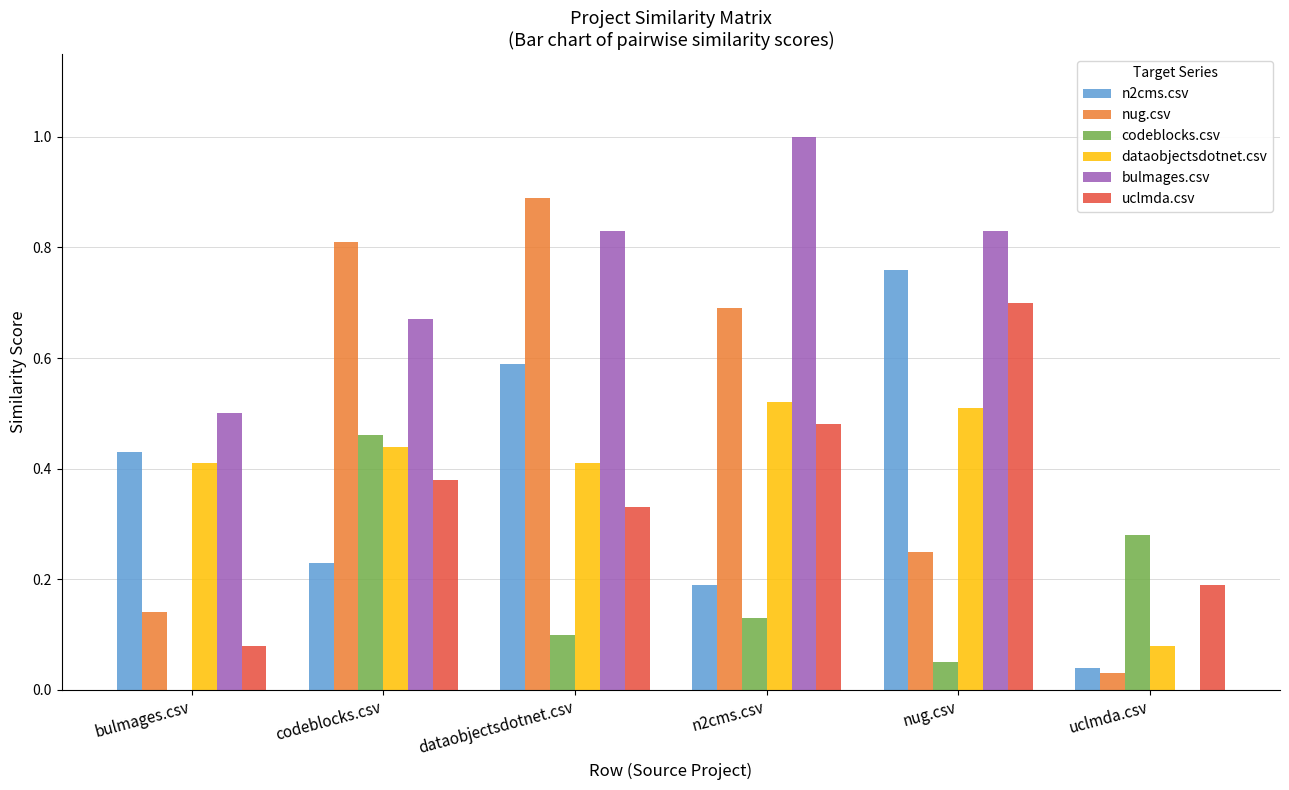

The bulmages.csv series shows 0.8 at dataobjectsdotnet.csv. True or false?

True